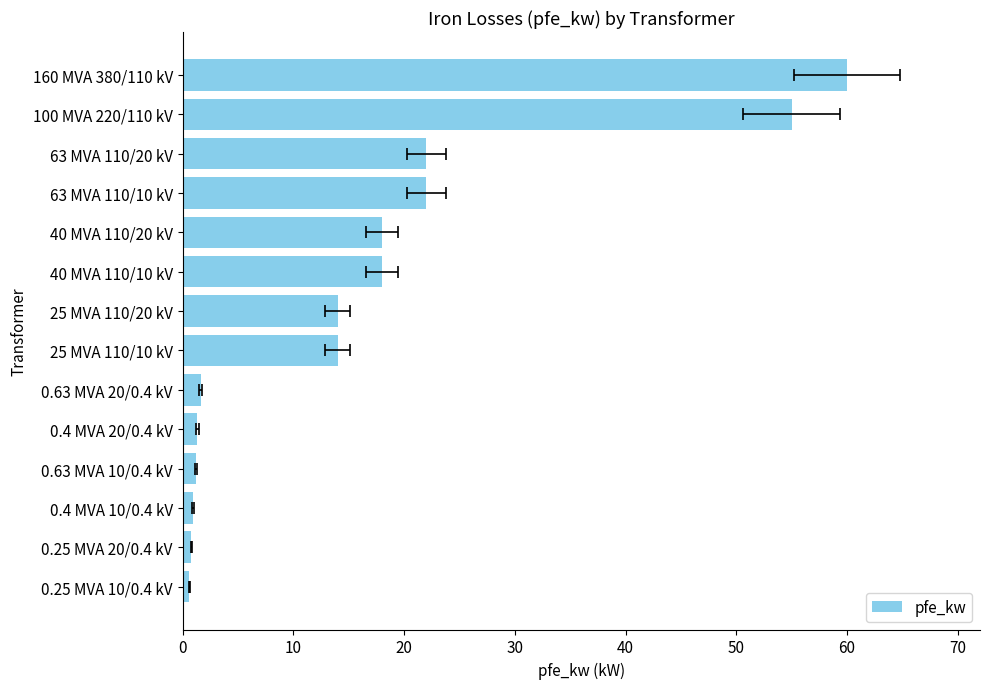

Is it true that the value at 80 is 0.8?

False